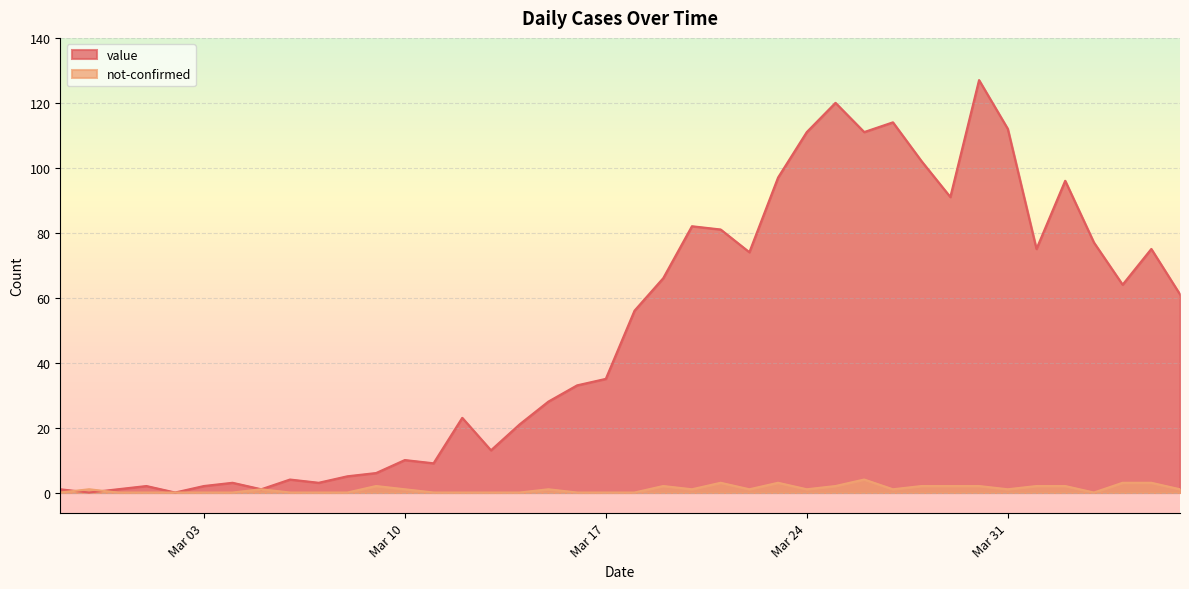

Which series changed the most between 2020-03-13 and 2020-03-20?

value